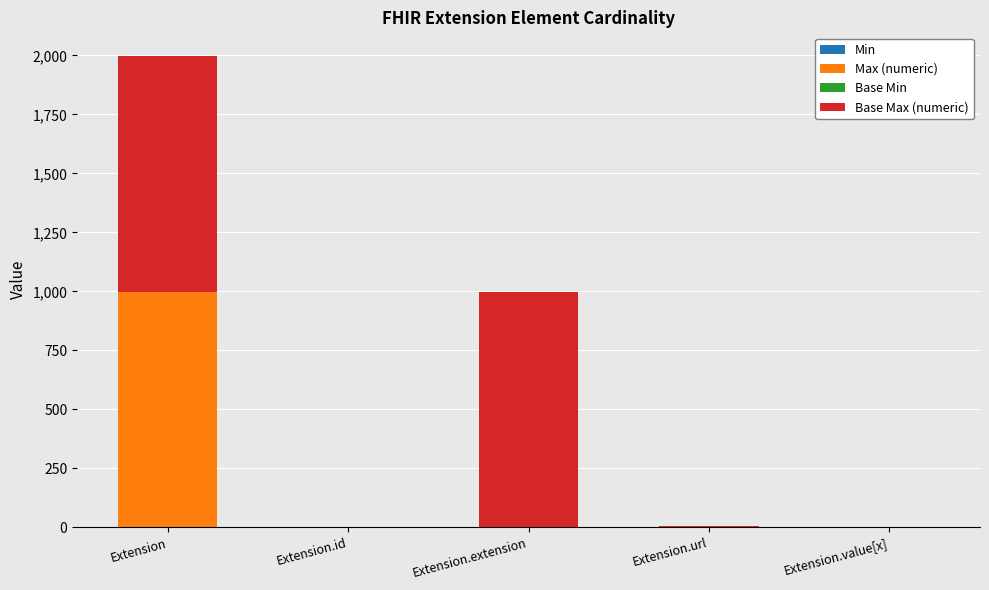

At which category is the sum across all series the highest?

Extension